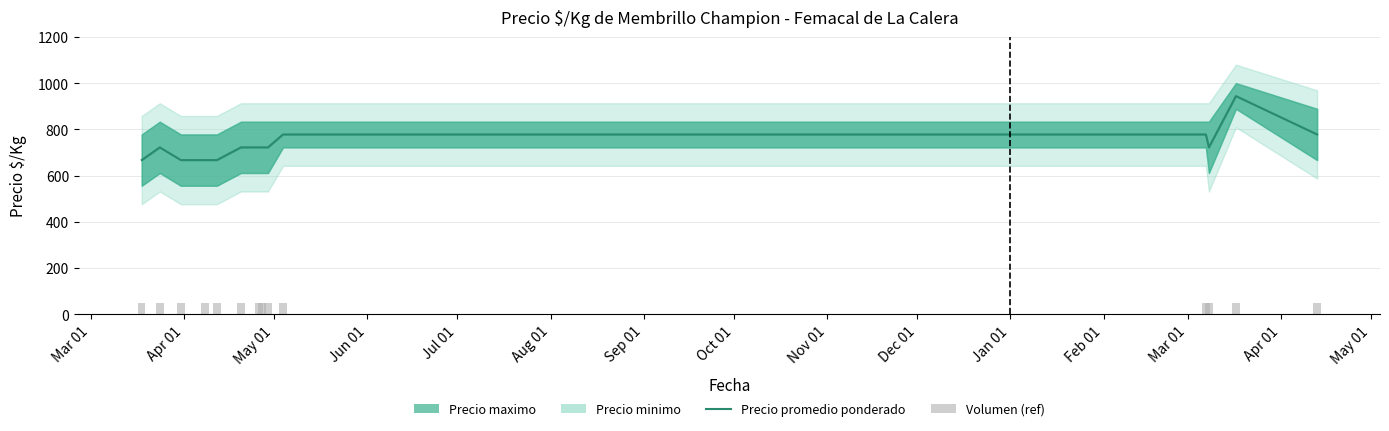

The Precio promedio ponderado series shows 1110 at May 01. True or false?

False